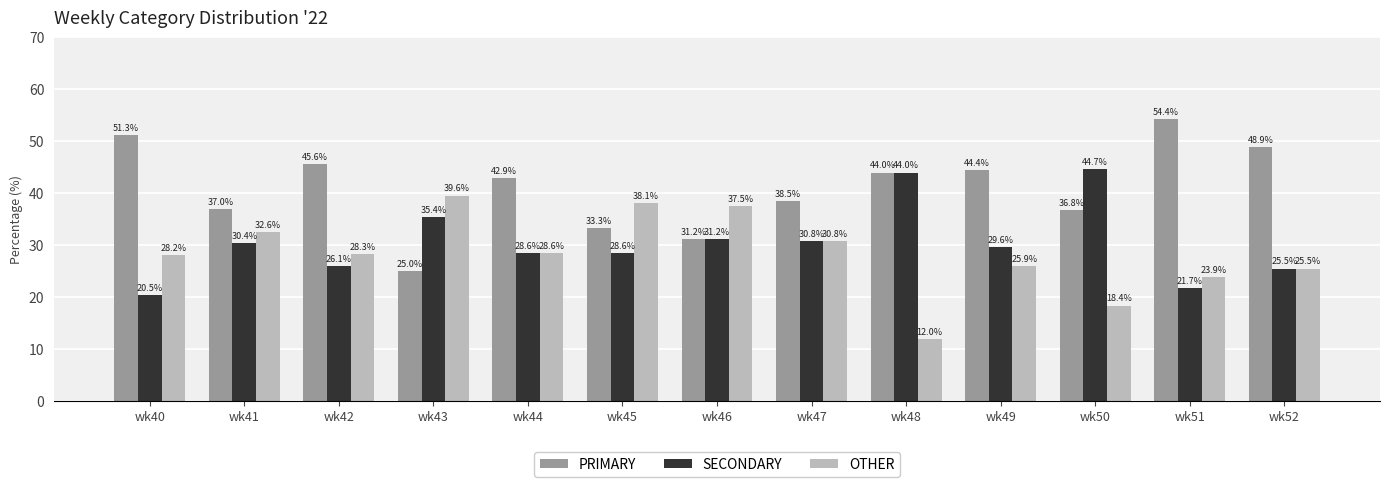

List the series in order of their peak value, lowest first.

OTHER, SECONDARY, PRIMARY